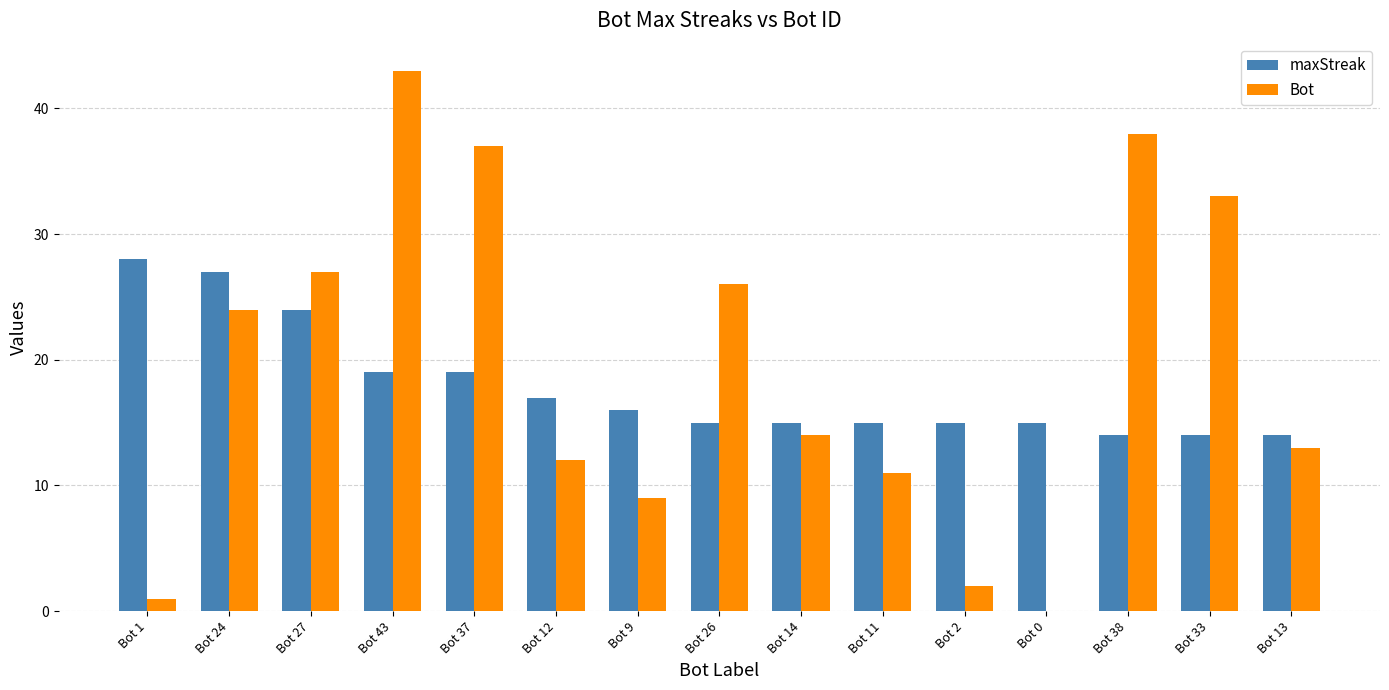

What is the sum of all maxStreak values?

267